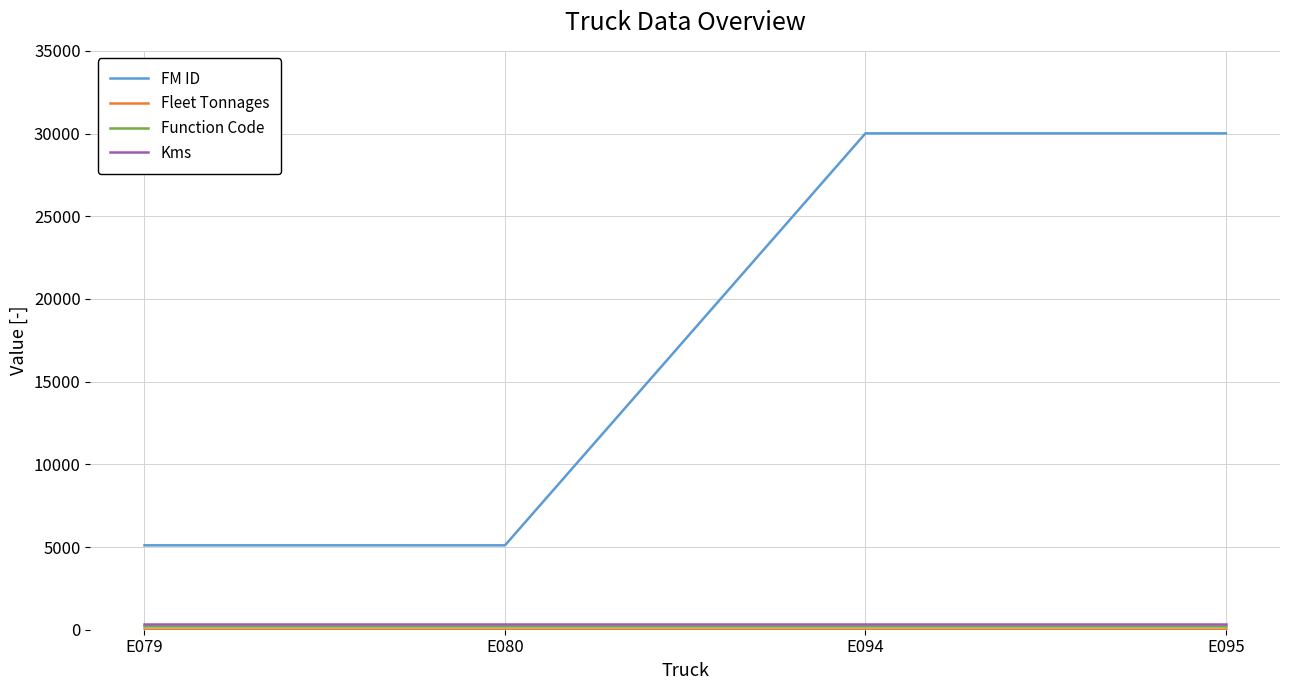

What is the maximum value shown in the chart?

30012